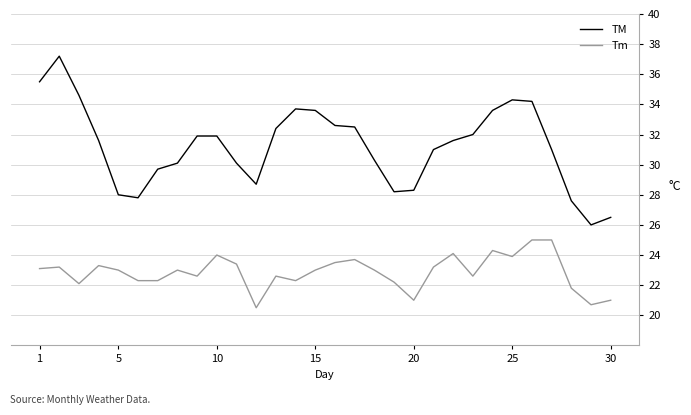

Reading left to right, list all the values displayed in this chart.

TM: 35.5	37.2	34.6	31.6	28.0	27.8	29.7	30.1	31.9	31.9	30.1	28.7	32.4	33.7	33.6	32.6	32.5	30.3	28.2	28.3	31.0	31.6	32.0	33.6	34.3	34.2	31.0	27.6	26.0	26.5
Tm: 23.1	23.2	22.1	23.3	23.0	22.3	22.3	23.0	22.6	24.0	23.4	20.5	22.6	22.3	23.0	23.5	23.7	23.0	22.2	21.0	23.2	24.1	22.6	24.3	23.9	25.0	25.0	21.8	20.7	21.0